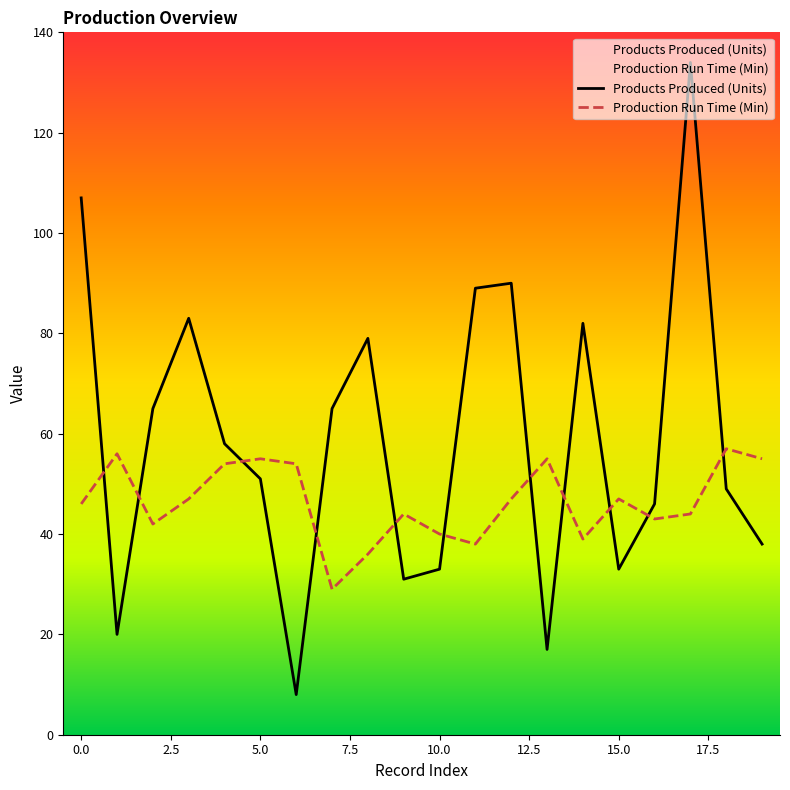

Is this an area chart (filled region under the line)?

No